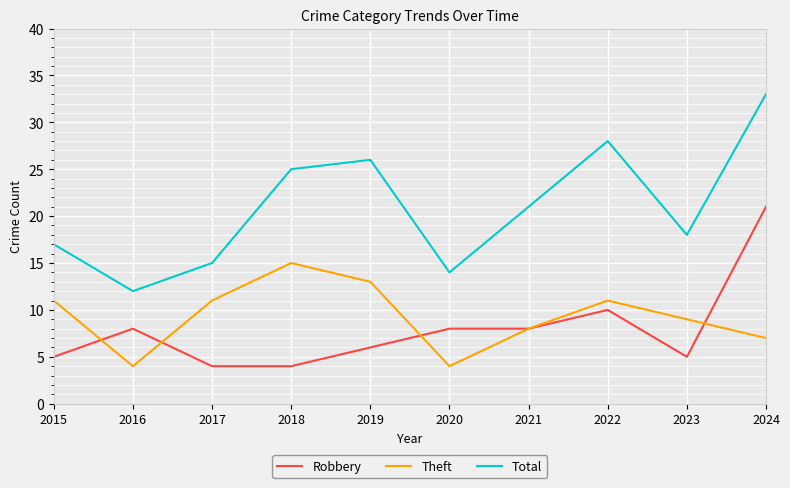

How many lines are shown in the chart?

3